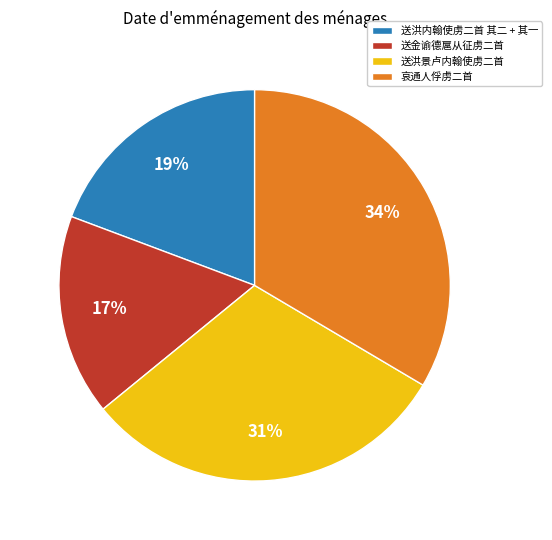

Do 送洪景卢内翰使虏二首 and 送金谕德扈从征虏二首 together represent more than half of the pie?

No